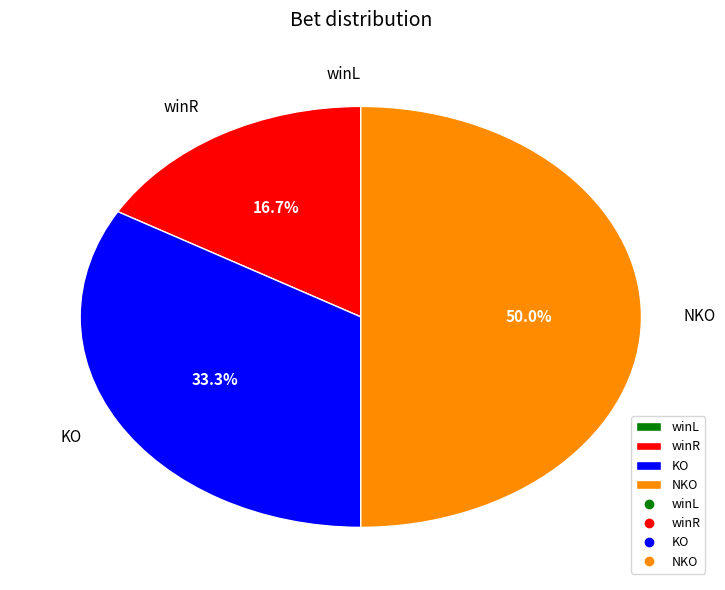

How much of the chart is everything except winR?

83.3%